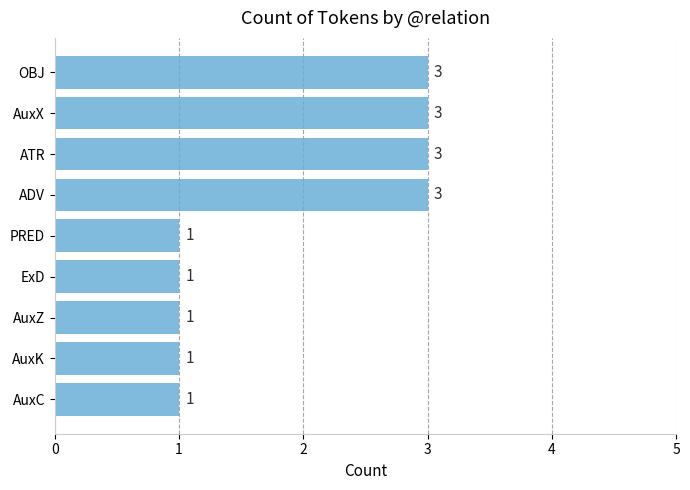

The chart shows a value of 3 at OBJ. True or false?

True